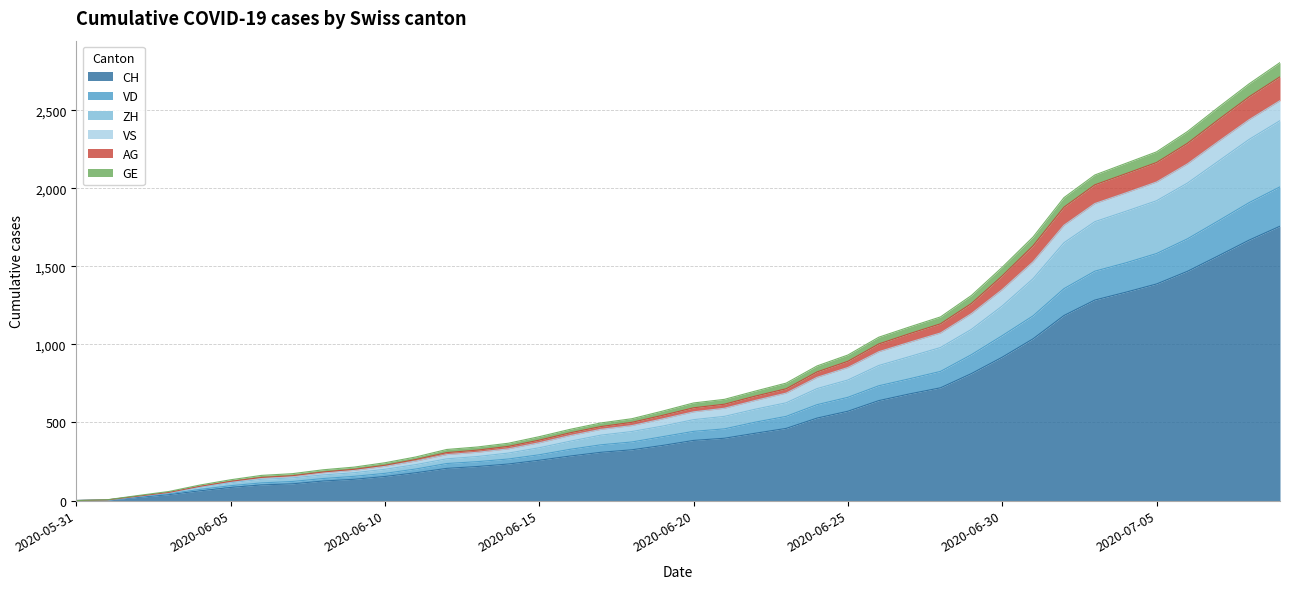

What is the maximum value for CH?

1757